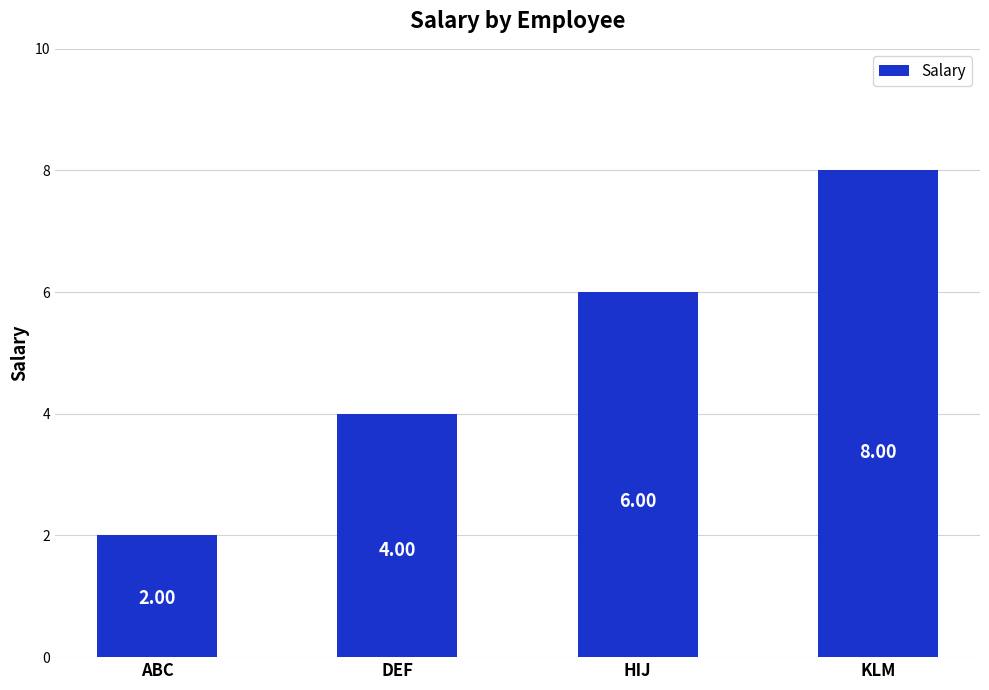

True or false: the data shows 1 at DEF.

False